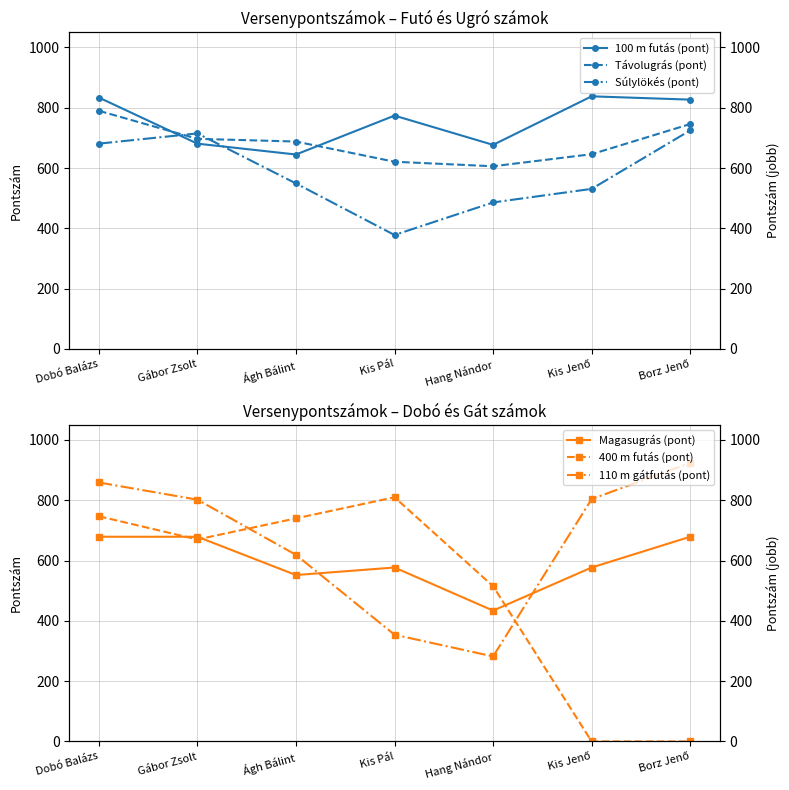

The 100 m futás (pont) series shows 368 at Gábor Zsolt. True or false?

False